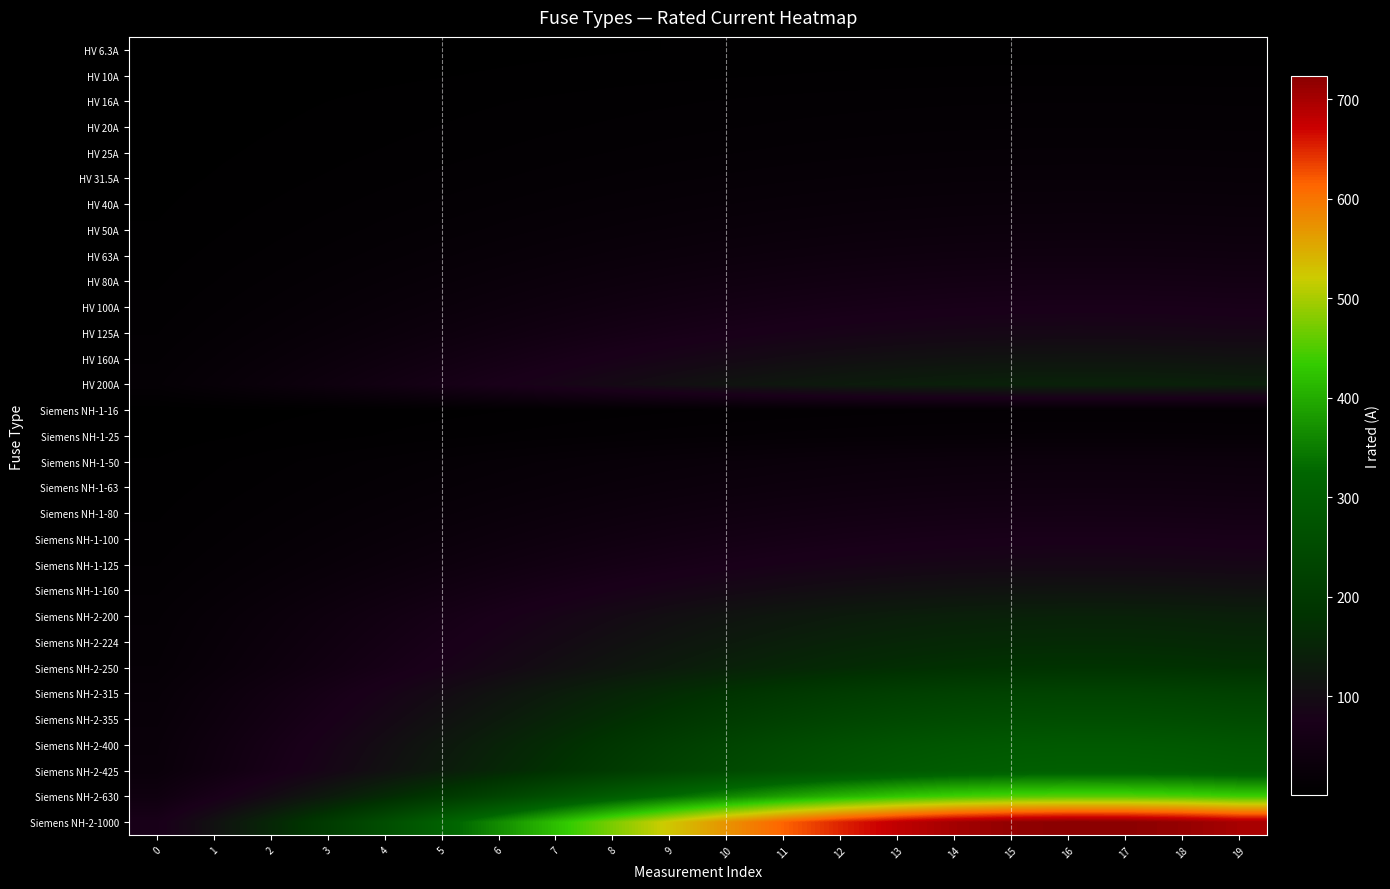

Reading left to right, list all the values displayed in this chart.

HV 6.3A: 0=0.4	1=0.7	2=1.0	3=1.3	4=1.6	5=2.0	6=2.3	7=2.7	8=3.0	9=3.3	10=3.6	11=3.9	12=4.1	13=4.3	14=4.4	15=4.5	16=4.6	17=4.5	18=4.5	19=4.4
HV 10A: 0=0.7	1=1.1	2=1.6	3=2.0	4=2.6	5=3.1	6=3.7	7=4.2	8=4.7	9=5.3	10=5.7	11=6.2	12=6.5	13=6.8	14=7.0	15=7.2	16=7.2	17=7.2	18=7.1	19=7.0
HV 16A: 0=1.1	1=1.8	2=2.5	3=3.3	4=4.1	5=5.0	6=5.8	7=6.7	8=7.6	9=8.4	10=9.2	11=9.8	12=10.4	13=10.9	14=11.2	15=11.5	16=11.6	17=11.5	18=11.4	19=11.2
HV 20A: 0=1.4	1=2.2	2=3.1	3=4.1	4=5.1	5=6.2	6=7.3	7=8.4	8=9.5	9=10.5	10=11.5	11=12.3	12=13.0	13=13.6	14=14.1	15=14.3	16=14.5	17=14.4	18=14.3	19=14.0
HV 25A: 0=1.7	1=2.8	2=3.9	3=5.1	4=6.4	5=7.8	6=9.1	7=10.5	8=11.9	9=13.1	10=14.3	11=15.4	12=16.3	13=17.0	14=17.6	15=17.9	16=18.1	17=18.0	18=17.8	19=17.5
HV 31.5A: 0=2.2	1=3.5	2=4.9	3=6.4	4=8.1	5=9.8	6=11.5	7=13.3	8=14.9	9=16.6	10=18.1	11=19.4	12=20.5	13=21.4	14=22.1	15=22.6	16=22.8	17=22.7	18=22.5	19=22.0
HV 40A: 0=2.8	1=4.4	2=6.2	3=8.2	4=10.2	5=12.4	6=14.6	7=16.8	8=19.0	9=21.0	10=22.9	11=24.6	12=26.1	13=27.2	14=28.1	15=28.7	16=28.9	17=28.9	18=28.6	19=28.0
HV 50A: 0=3.5	1=5.5	2=7.8	3=10.2	4=12.8	5=15.5	6=18.3	7=21.0	8=23.7	9=26.3	10=28.7	11=30.8	12=32.6	13=34.0	14=35.1	15=35.8	16=36.2	17=36.1	18=35.7	19=35.0
HV 63A: 0=4.4	1=7.0	2=9.8	3=12.9	4=16.1	5=19.5	6=23.0	7=26.5	8=29.9	9=33.1	10=36.1	11=38.8	12=41.0	13=42.9	14=44.3	15=45.2	16=45.6	17=45.5	18=45.0	19=44.1
HV 80A: 0=5.6	1=8.8	2=12.4	3=16.3	4=20.5	5=24.8	6=29.2	7=33.7	8=38.0	9=42.1	10=45.8	11=49.2	12=52.1	13=54.5	14=56.2	15=57.3	16=57.8	17=57.7	18=57.1	19=56.0
HV 100A: 0=7.0	1=11.0	2=15.5	3=20.4	4=25.6	5=31.0	6=36.5	7=42.1	8=47.5	9=52.6	10=57.3	11=61.5	12=65.2	13=68.1	14=70.3	15=71.7	16=72.3	17=72.2	18=71.4	19=70.0
HV 125A: 0=8.7	1=13.8	2=19.4	3=25.5	4=32.0	5=38.8	6=45.7	7=52.6	8=59.3	9=65.7	10=71.6	11=76.9	12=81.4	13=85.1	14=87.8	15=89.6	16=90.4	17=90.2	18=89.2	19=87.5
HV 160A: 0=11.2	1=17.7	2=24.8	3=32.6	4=41.0	5=49.6	6=58.5	7=67.3	8=75.9	9=84.1	10=91.7	11=98.5	12=104.2	13=108.9	14=112.4	15=114.7	16=115.7	17=115.5	18=114.2	19=112.0
HV 200A: 0=14.0	1=22.1	2=31.1	3=40.8	4=51.2	5=62.0	6=73.1	7=84.1	8=94.9	9=105.2	10=114.6	11=123.1	12=130.3	13=136.2	14=140.5	15=143.3	16=144.6	17=144.4	18=142.8	19=140.0
Siemens NH-1-16: 0=1.1	1=1.8	2=2.5	3=3.3	4=4.1	5=5.0	6=5.8	7=6.7	8=7.6	9=8.4	10=9.2	11=9.8	12=10.4	13=10.9	14=11.2	15=11.5	16=11.6	17=11.5	18=11.4	19=11.2
Siemens NH-1-25: 0=1.7	1=2.8	2=3.9	3=5.1	4=6.4	5=7.8	6=9.1	7=10.5	8=11.9	9=13.1	10=14.3	11=15.4	12=16.3	13=17.0	14=17.6	15=17.9	16=18.1	17=18.0	18=17.8	19=17.5
Siemens NH-1-50: 0=3.5	1=5.5	2=7.8	3=10.2	4=12.8	5=15.5	6=18.3	7=21.0	8=23.7	9=26.3	10=28.7	11=30.8	12=32.6	13=34.0	14=35.1	15=35.8	16=36.2	17=36.1	18=35.7	19=35.0
Siemens NH-1-63: 0=4.4	1=7.0	2=9.8	3=12.9	4=16.1	5=19.5	6=23.0	7=26.5	8=29.9	9=33.1	10=36.1	11=38.8	12=41.0	13=42.9	14=44.3	15=45.2	16=45.6	17=45.5	18=45.0	19=44.1
Siemens NH-1-80: 0=5.6	1=8.8	2=12.4	3=16.3	4=20.5	5=24.8	6=29.2	7=33.7	8=38.0	9=42.1	10=45.8	11=49.2	12=52.1	13=54.5	14=56.2	15=57.3	16=57.8	17=57.7	18=57.1	19=56.0
Siemens NH-1-100: 0=7.0	1=11.0	2=15.5	3=20.4	4=25.6	5=31.0	6=36.5	7=42.1	8=47.5	9=52.6	10=57.3	11=61.5	12=65.2	13=68.1	14=70.3	15=71.7	16=72.3	17=72.2	18=71.4	19=70.0
Siemens NH-1-125: 0=8.7	1=13.8	2=19.4	3=25.5	4=32.0	5=38.8	6=45.7	7=52.6	8=59.3	9=65.7	10=71.6	11=76.9	12=81.4	13=85.1	14=87.8	15=89.6	16=90.4	17=90.2	18=89.2	19=87.5
Siemens NH-1-160: 0=11.2	1=17.7	2=24.8	3=32.6	4=41.0	5=49.6	6=58.5	7=67.3	8=75.9	9=84.1	10=91.7	11=98.5	12=104.2	13=108.9	14=112.4	15=114.7	16=115.7	17=115.5	18=114.2	19=112.0
Siemens NH-2-200: 0=14.0	1=22.1	2=31.1	3=40.8	4=51.2	5=62.0	6=73.1	7=84.1	8=94.9	9=105.2	10=114.6	11=123.1	12=130.3	13=136.2	14=140.5	15=143.3	16=144.6	17=144.4	18=142.8	19=140.0
Siemens NH-2-224: 0=15.7	1=24.7	2=34.8	3=45.7	4=57.3	5=69.5	6=81.9	7=94.2	8=106.3	9=117.8	10=128.4	11=137.8	12=145.9	13=152.5	14=157.4	15=160.5	16=162.0	17=161.7	18=159.9	19=156.8
Siemens NH-2-250: 0=17.5	1=27.6	2=38.8	3=51.0	4=64.0	5=77.5	6=91.4	7=105.2	8=118.6	9=131.4	10=143.3	11=153.8	12=162.9	13=170.2	14=175.7	15=179.2	16=180.8	17=180.5	18=178.5	19=175.0
Siemens NH-2-315: 0=22.0	1=34.8	2=48.9	3=64.3	4=80.6	5=97.7	6=115.1	7=132.5	8=149.5	9=165.6	10=180.5	11=193.8	12=205.2	13=214.5	14=221.3	15=225.8	16=227.8	17=227.4	18=224.9	19=220.5
Siemens NH-2-355: 0=24.8	1=39.2	2=55.1	3=72.4	4=90.9	5=110.1	6=129.7	7=149.3	8=168.5	9=186.7	10=203.4	11=218.4	12=231.3	13=241.7	14=249.4	15=254.4	16=256.7	17=256.3	18=253.4	19=248.5
Siemens NH-2-400: 0=28.0	1=44.2	2=62.1	3=81.6	4=102.4	5=124.1	6=146.2	7=168.3	8=189.8	9=210.3	10=229.2	11=246.1	12=260.6	13=272.3	14=281.1	15=286.7	16=289.2	17=288.7	18=285.6	19=280.0
Siemens NH-2-425: 0=29.7	1=46.9	2=66.0	3=86.7	4=108.8	5=131.8	6=155.3	7=178.8	8=201.7	9=223.5	10=243.6	11=261.5	12=276.9	13=289.3	14=298.6	15=304.6	16=307.3	17=306.8	18=303.4	19=297.5
Siemens NH-2-630: 0=44.1	1=69.6	2=97.8	3=128.5	4=161.3	5=195.4	6=230.2	7=265.0	8=299.0	9=331.2	10=361.1	11=387.7	12=410.5	13=428.9	14=442.7	15=451.5	16=455.5	17=454.8	18=449.7	19=441.0
Siemens NH-2-1000: 0=70.0	1=110.4	2=155.3	3=204.0	4=256.0	5=310.1	6=365.4	7=420.7	8=474.6	9=525.8	10=573.1	11=615.4	12=651.5	13=680.8	14=702.7	15=716.7	16=723.0	17=721.9	18=713.9	19=700.0